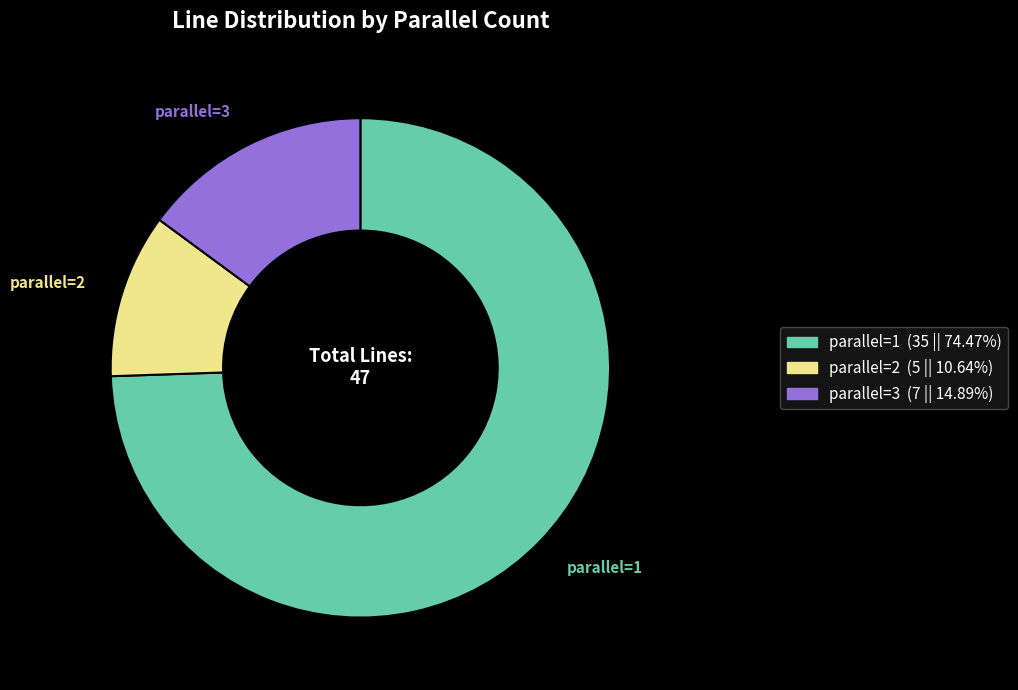

Does any single category account for the majority?

Yes